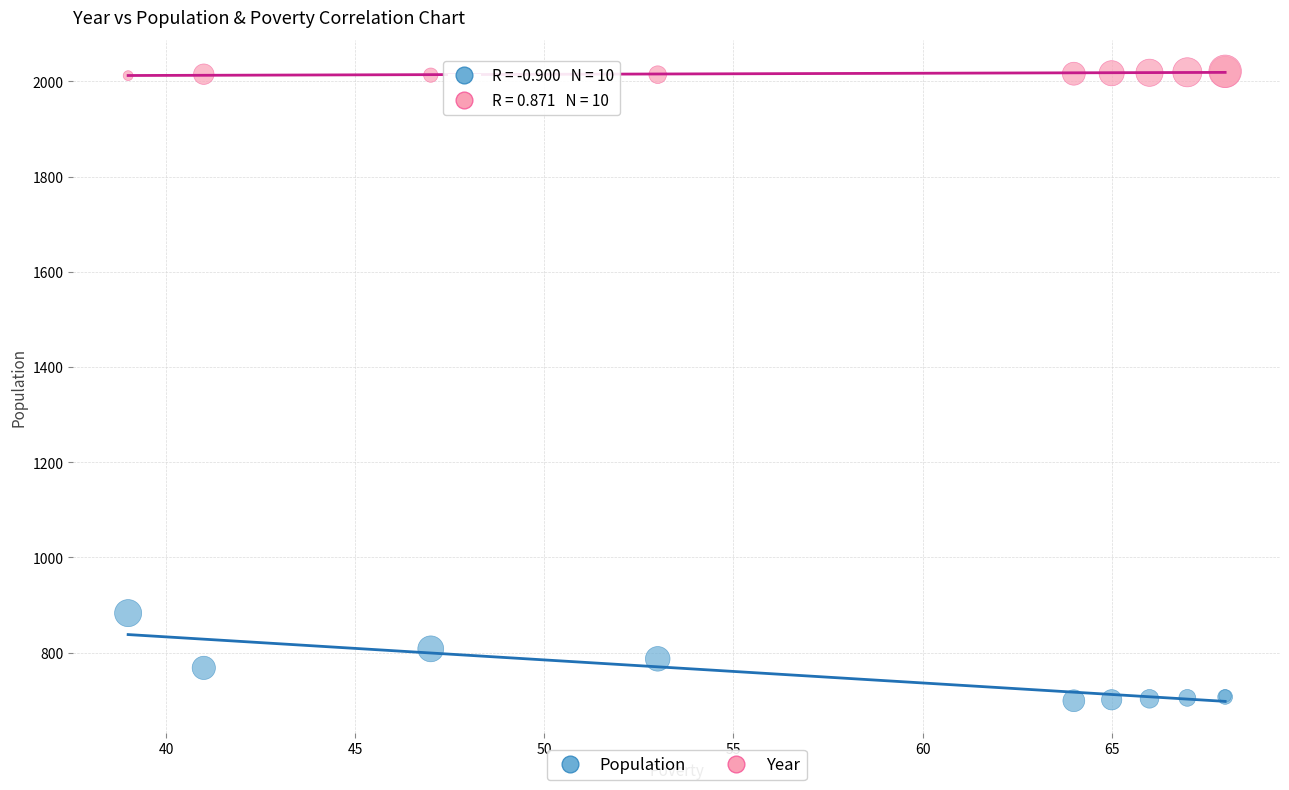

Across all series, what Y value is closest to 1360?

883